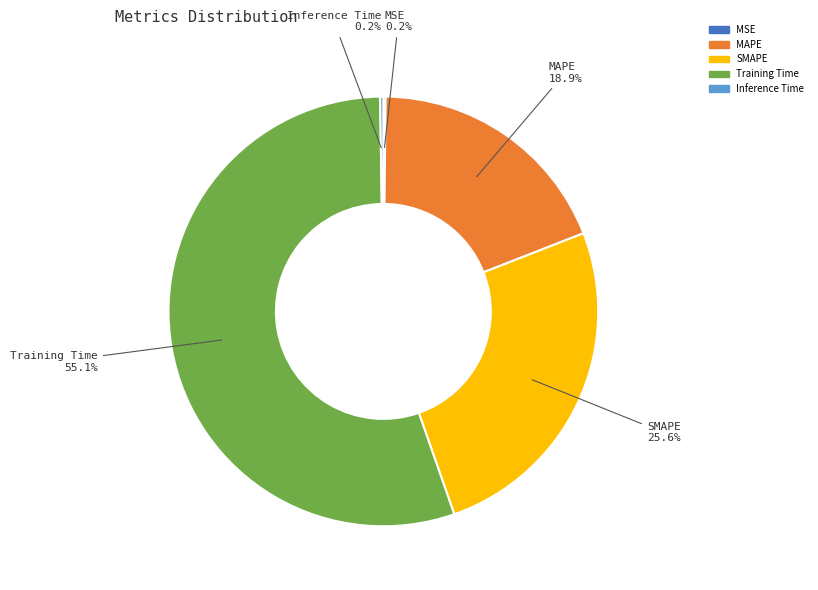

Does Training Time account for over 50% of the chart?

Yes